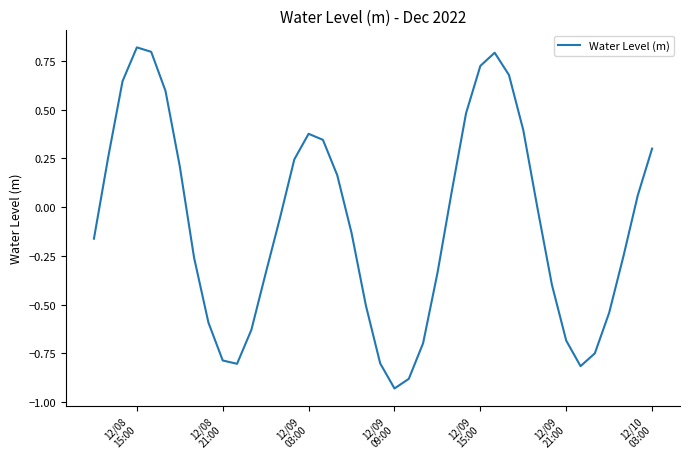

What is the difference between the maximum and minimum values?

1.8